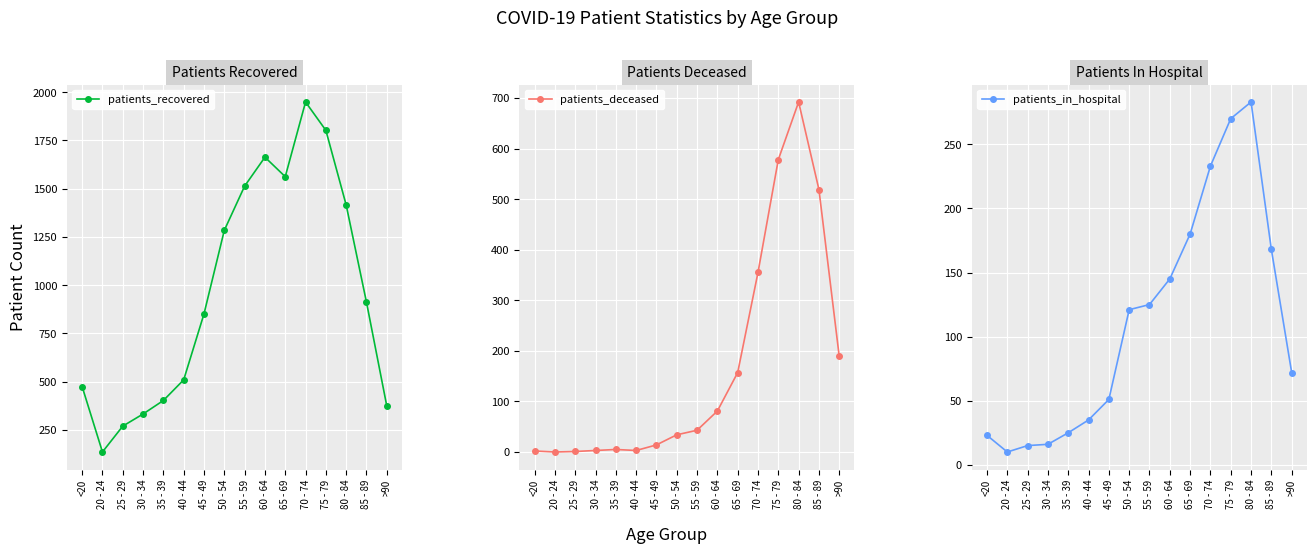

What is the average value of the patients_recovered series?

965